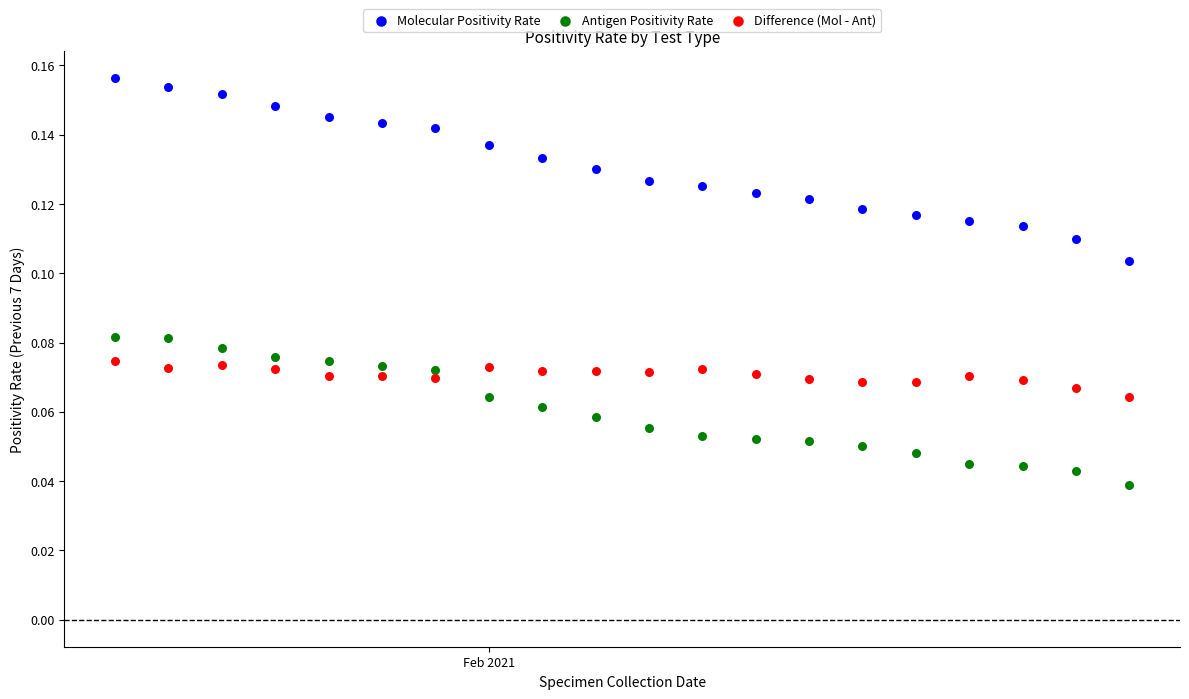

Which series contains the highest Y value?

Molecular Positivity Rate